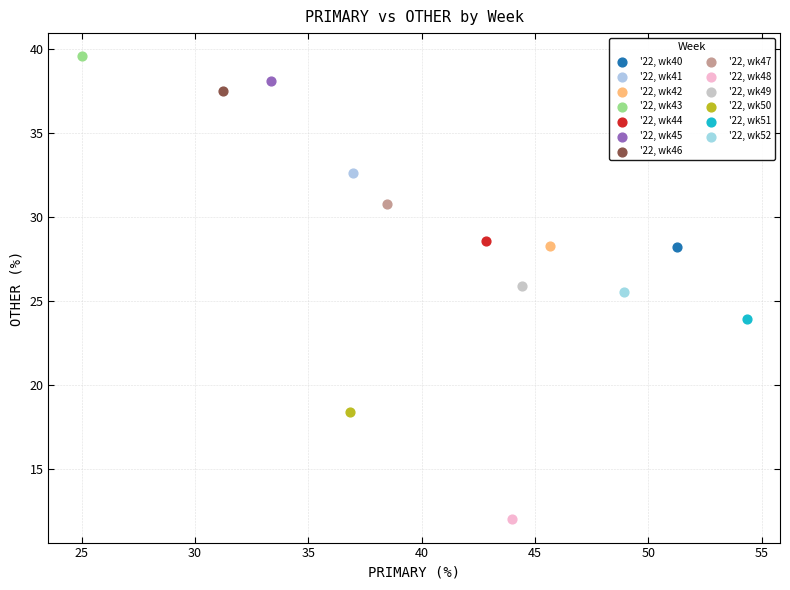

What are all the series names shown in the legend?

'22, wk40, '22, wk41, '22, wk42, '22, wk43, '22, wk44, '22, wk45, '22, wk46, '22, wk47, '22, wk48, '22, wk49, '22, wk50, '22, wk51, '22, wk52